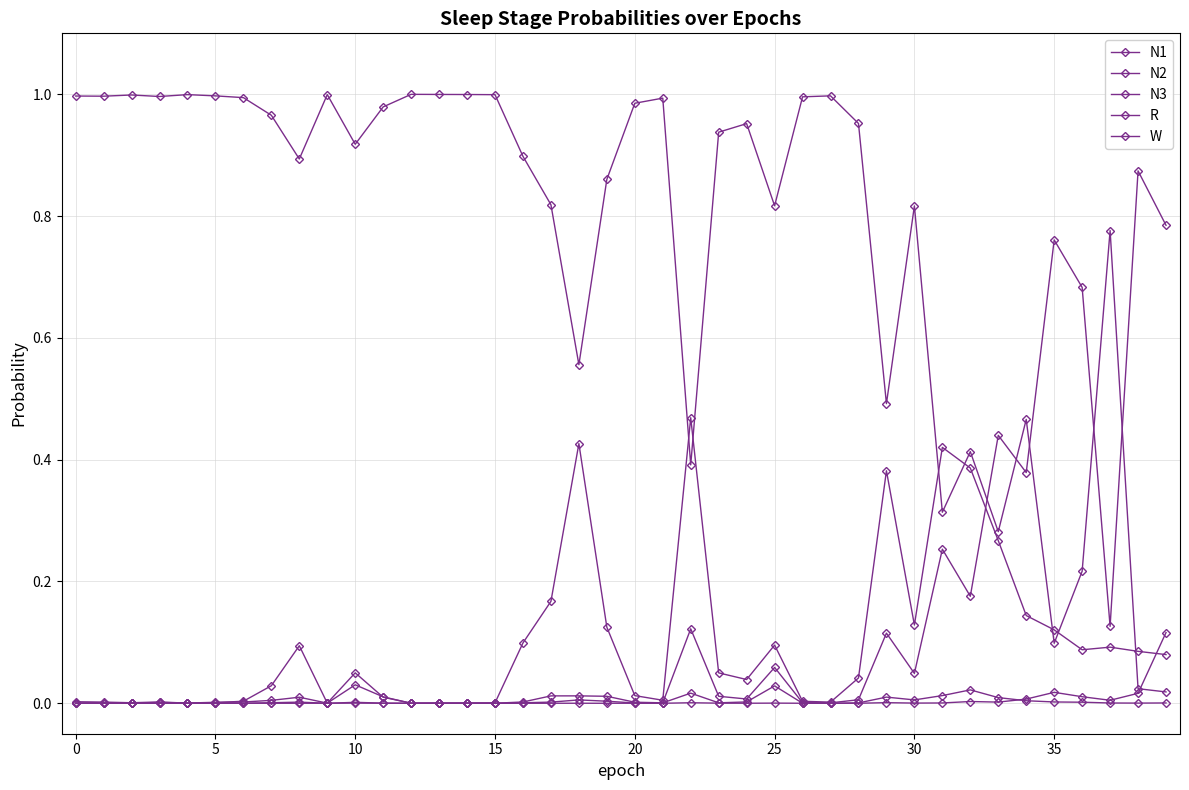

What is the maximum value shown in the chart?

1.0